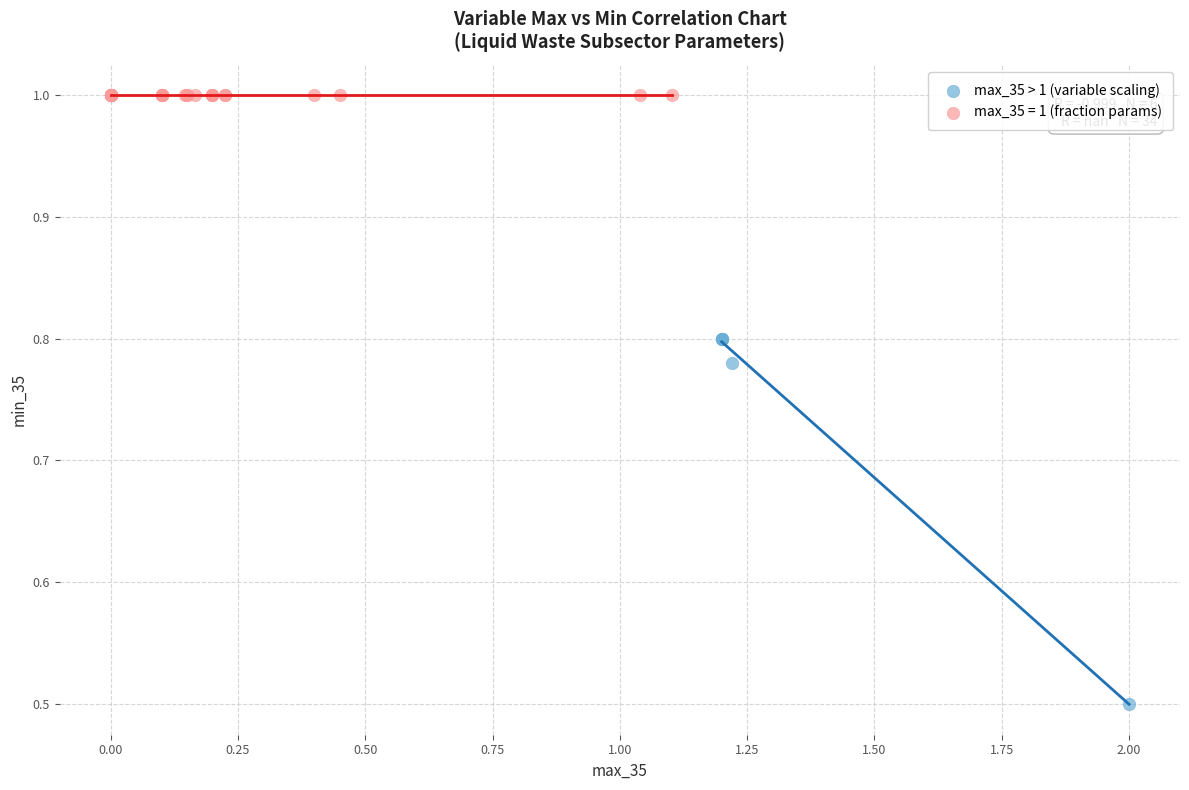

Which series reaches the maximum Y coordinate?

max_35 = 1 (fraction params)